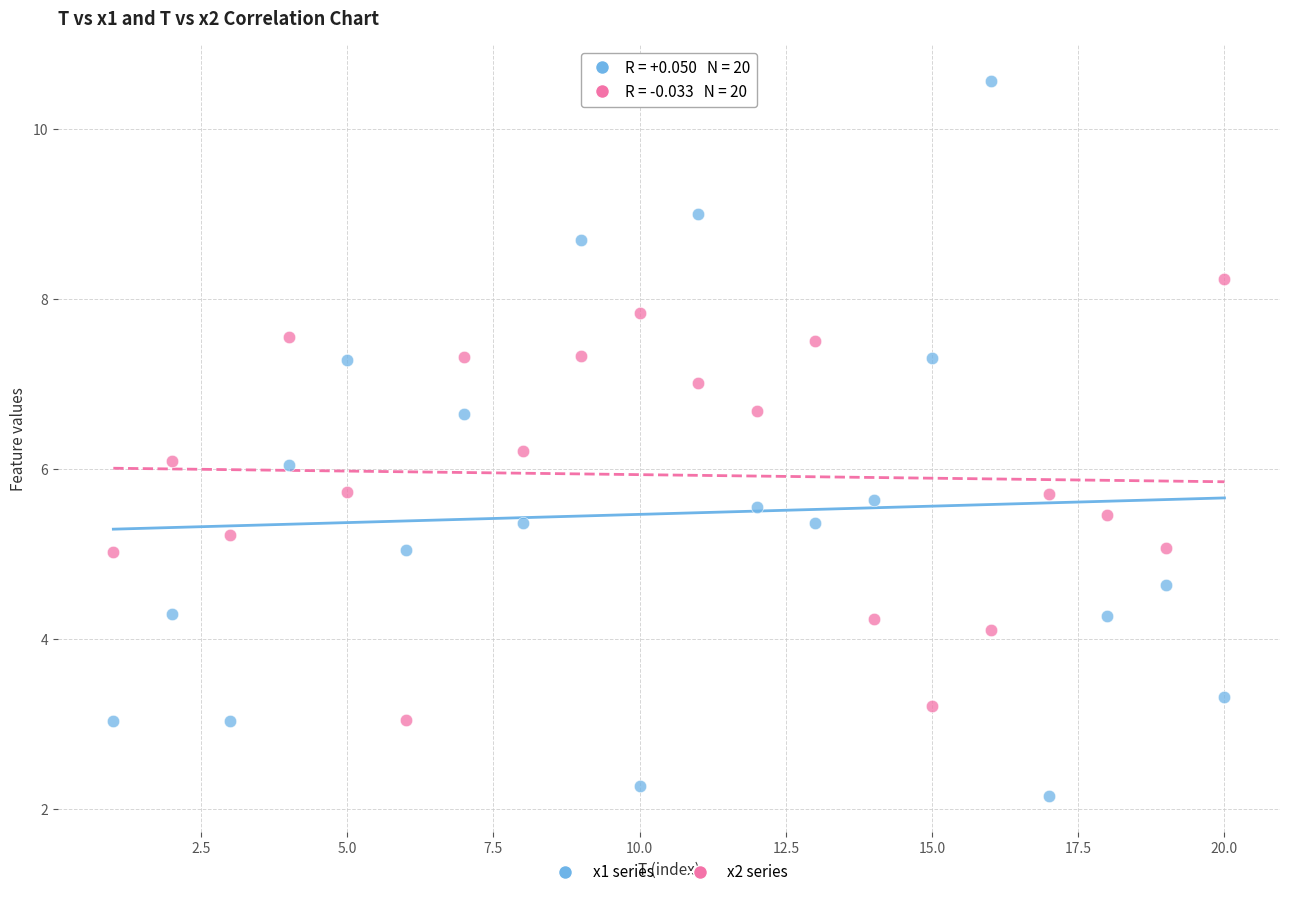

Across all data points, what is the range of X values (max minus min)?

19.0